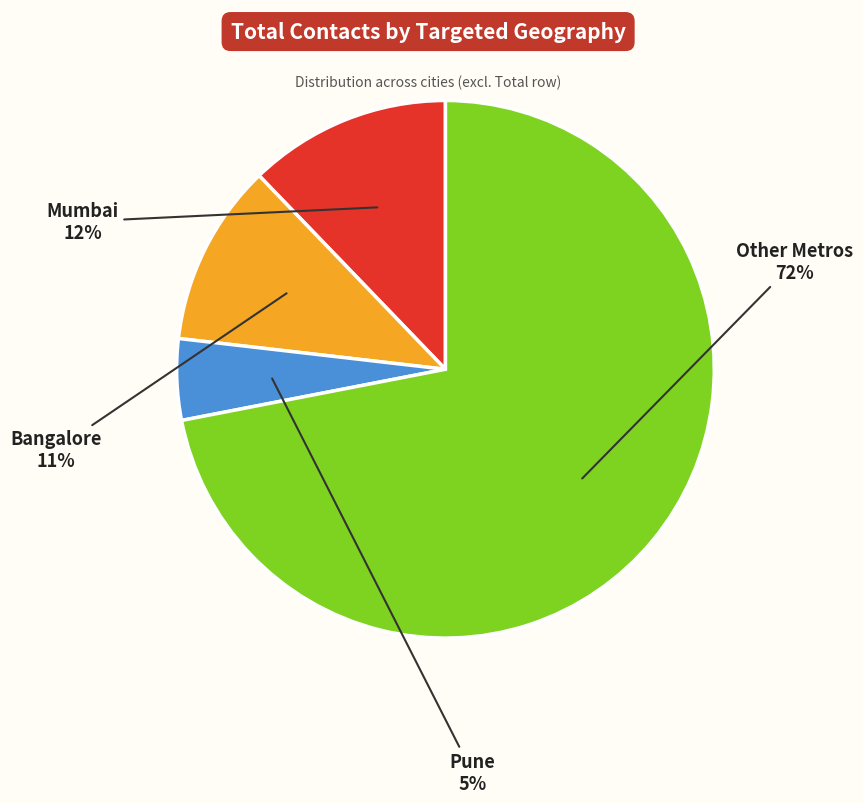

Does any single category account for the majority?

Yes